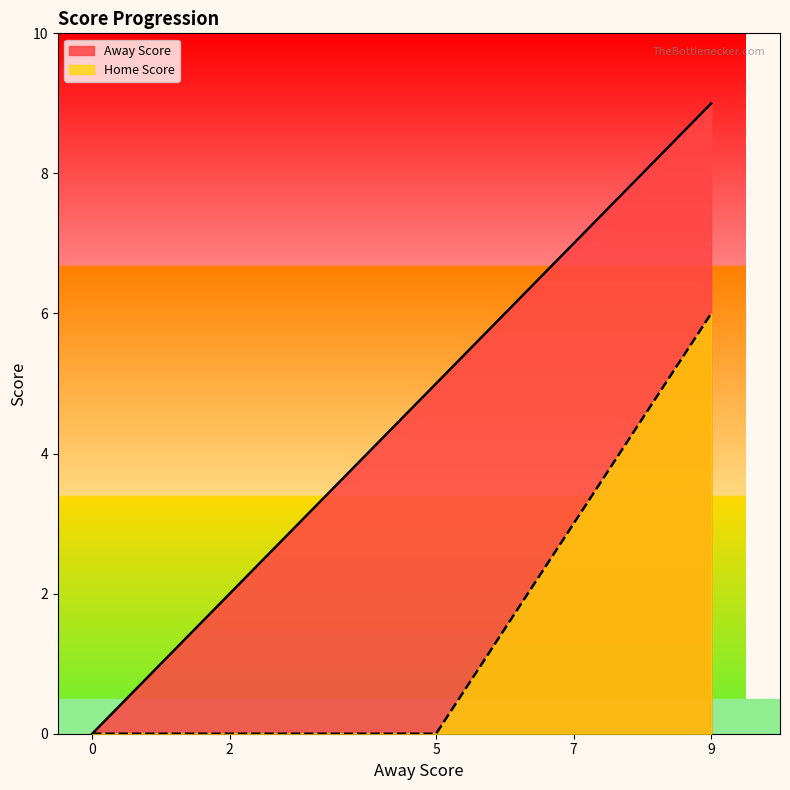

What is the difference between the second highest and second lowest values in the Away Score series?

8.9